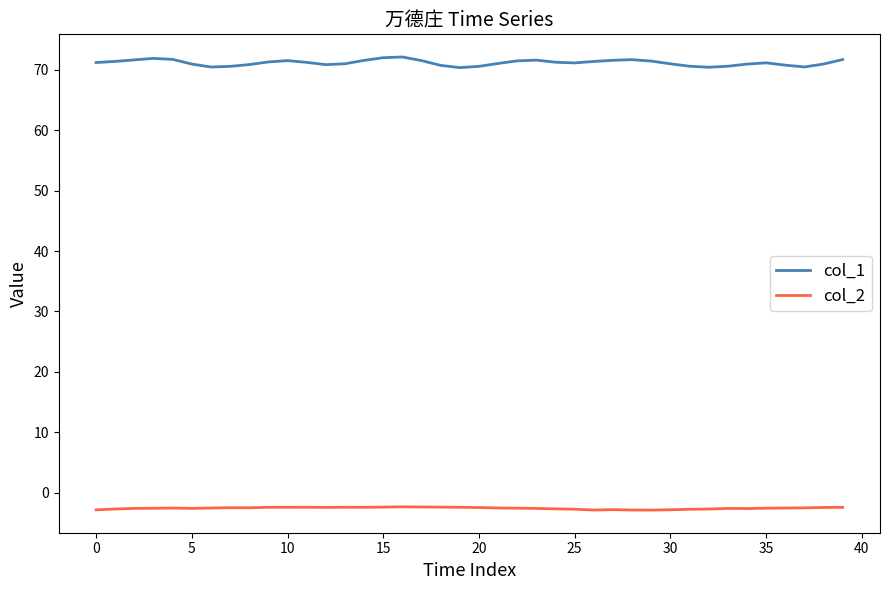

What is the difference between the maximum and minimum values in the col_1 series?

1.8